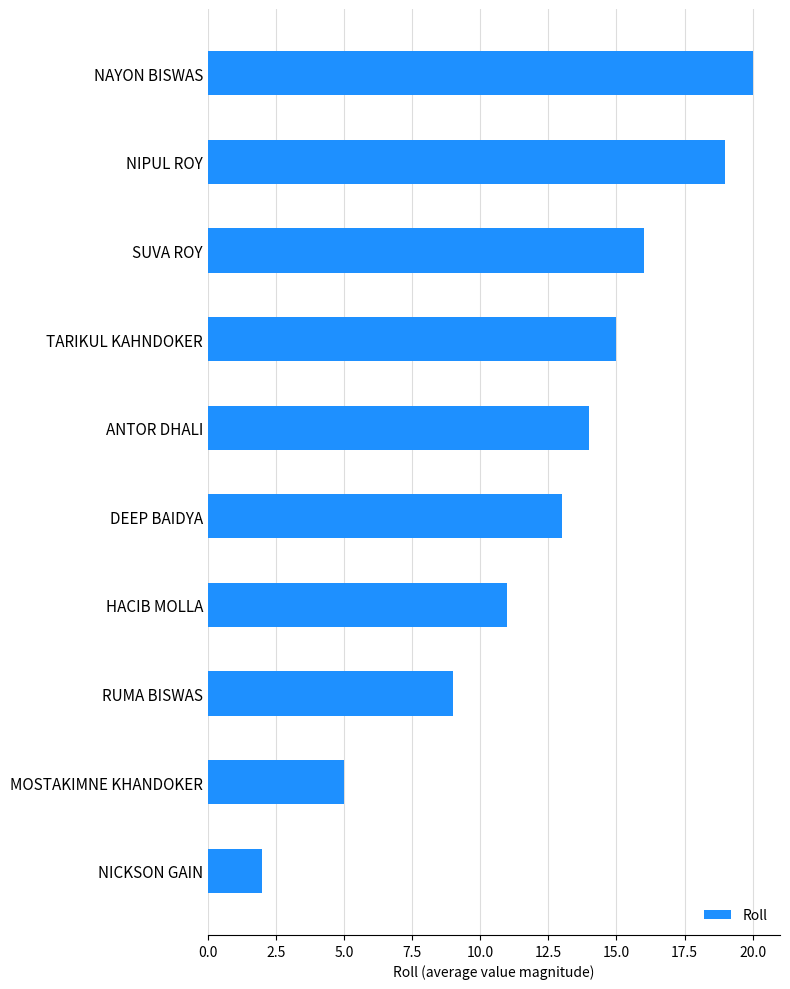

What is the maximum value shown in the chart?

20